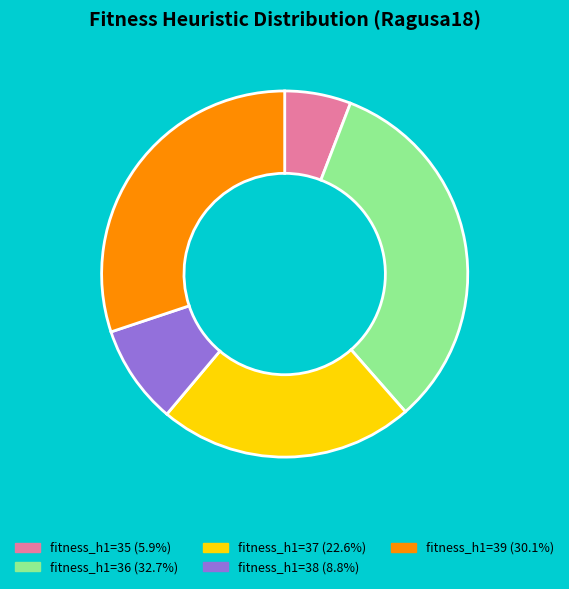

Is there a majority slice in this chart?

No